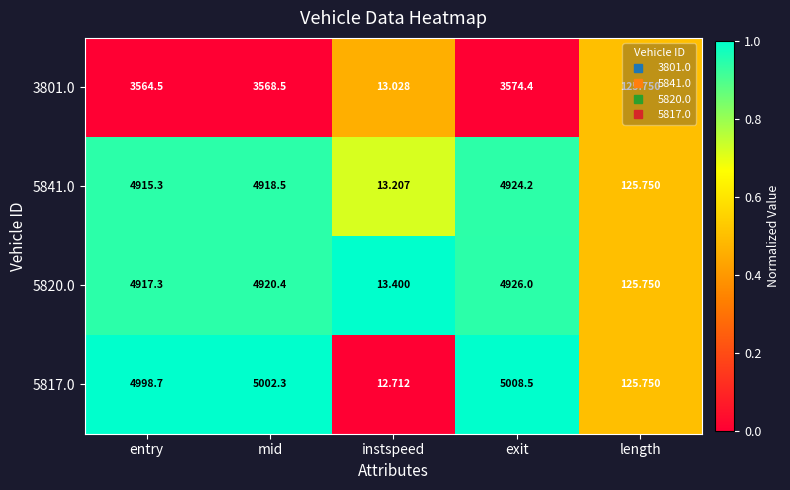

Rank the categories by 5841.0 value from lowest to highest.

instspeed, length, entry, mid, exit